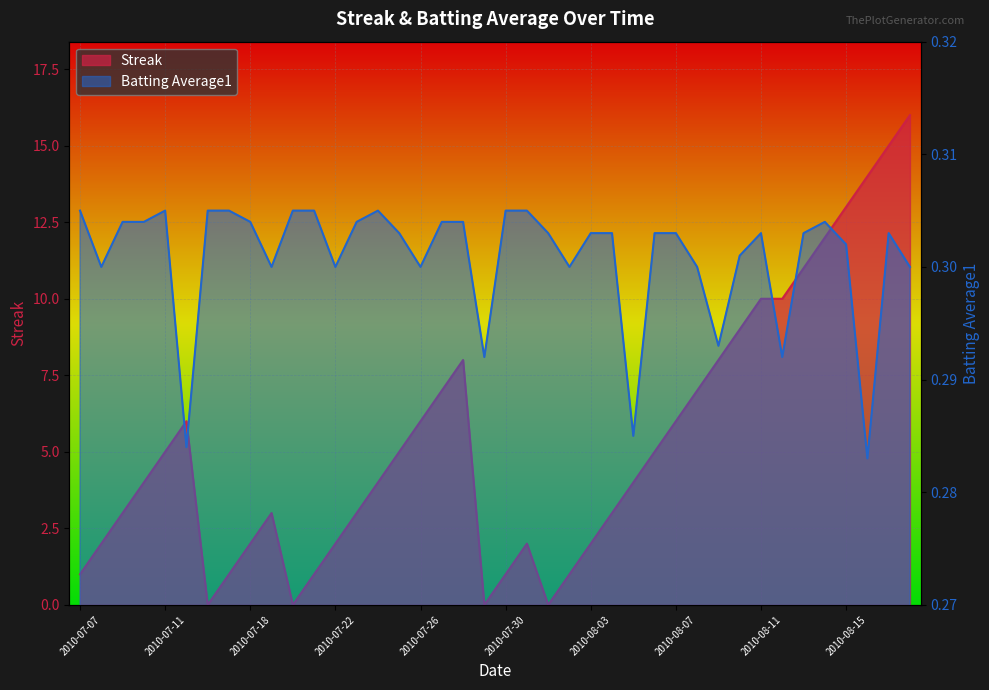

What is the highest value of the Streak series?

16.0